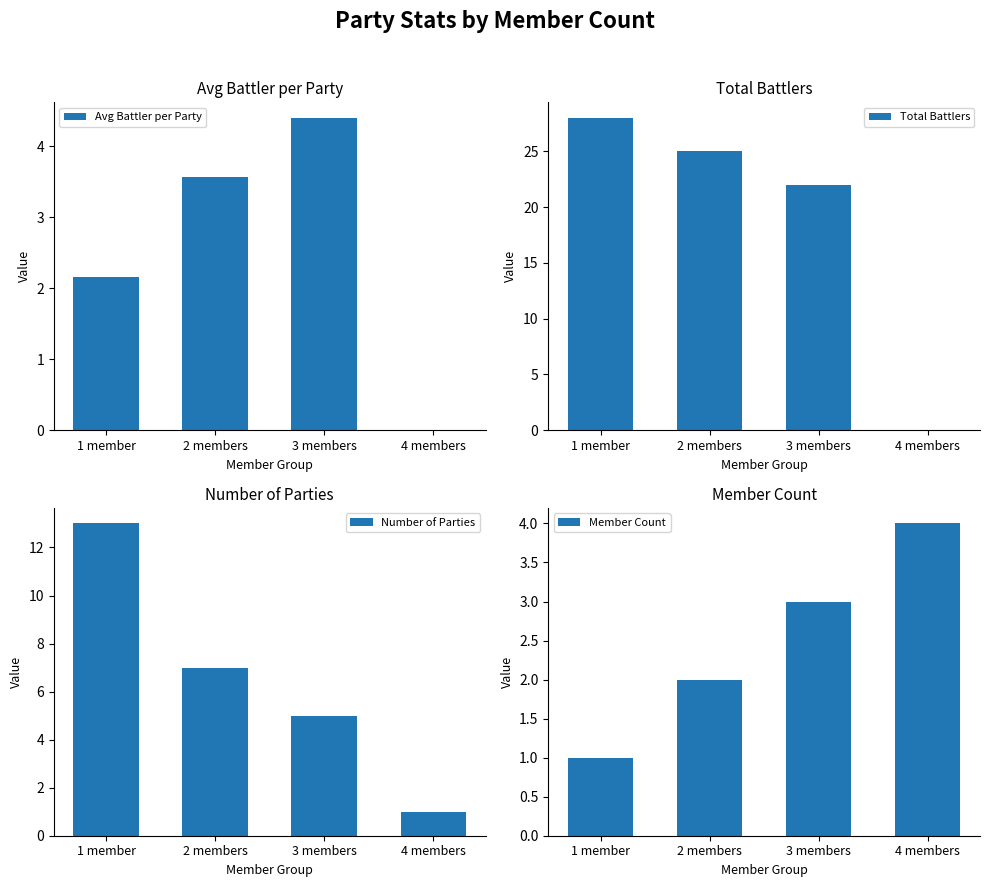

What is the maximum value for Number of Parties?

13